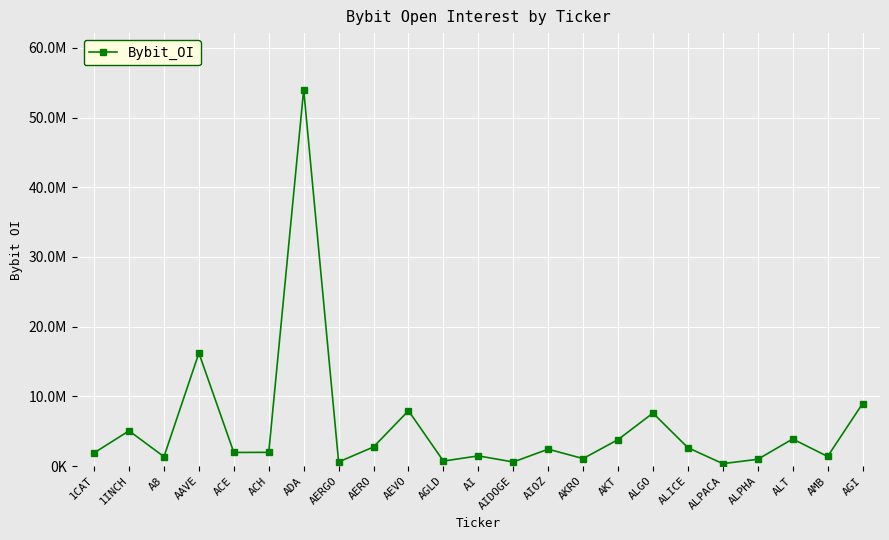

Approximately how many times larger is the value at AAVE compared to ALT?

4.2